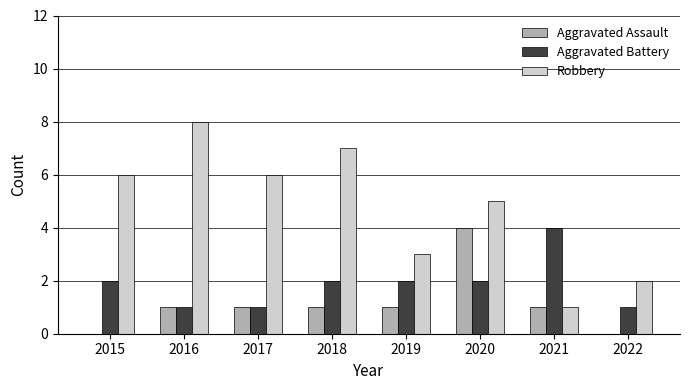

What are all the series names shown in the legend?

Aggravated Assault, Aggravated Battery, Robbery